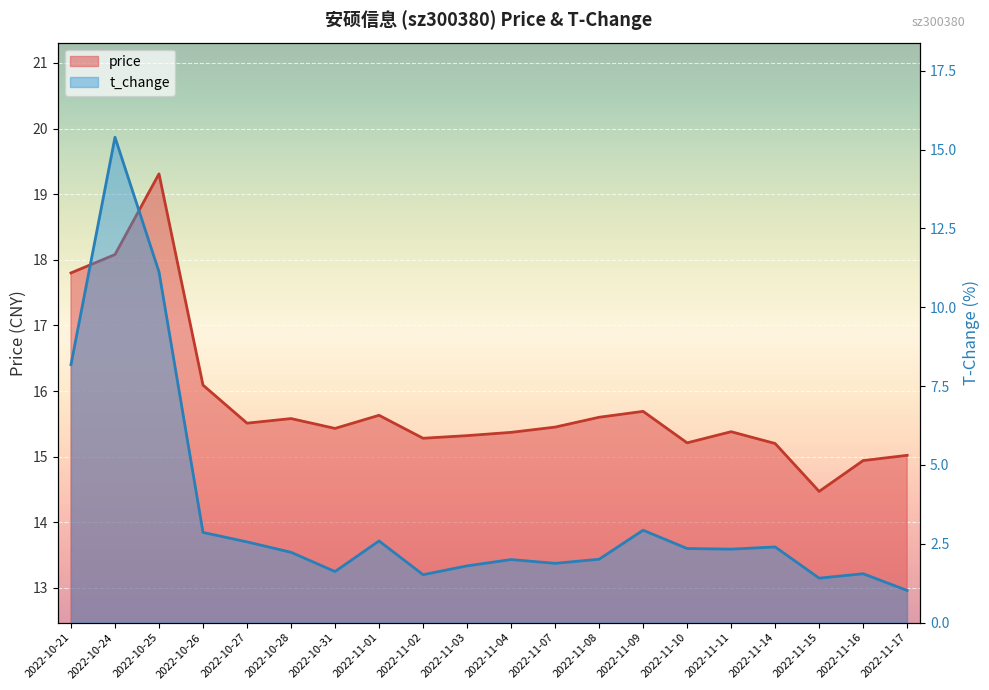

Reading left to right, list all the values displayed in this chart.

price: 17.8	18.1	19.3	16.1	15.5	15.6	15.4	15.6	15.3	15.3	15.4	15.4	15.6	15.7	15.2	15.4	15.2	14.5	14.9	15.0
t_change: 8.2	15.4	11.1	2.9	2.6	2.2	1.6	2.6	1.5	1.8	2.0	1.9	2.0	2.9	2.4	2.3	2.4	1.4	1.6	1.0